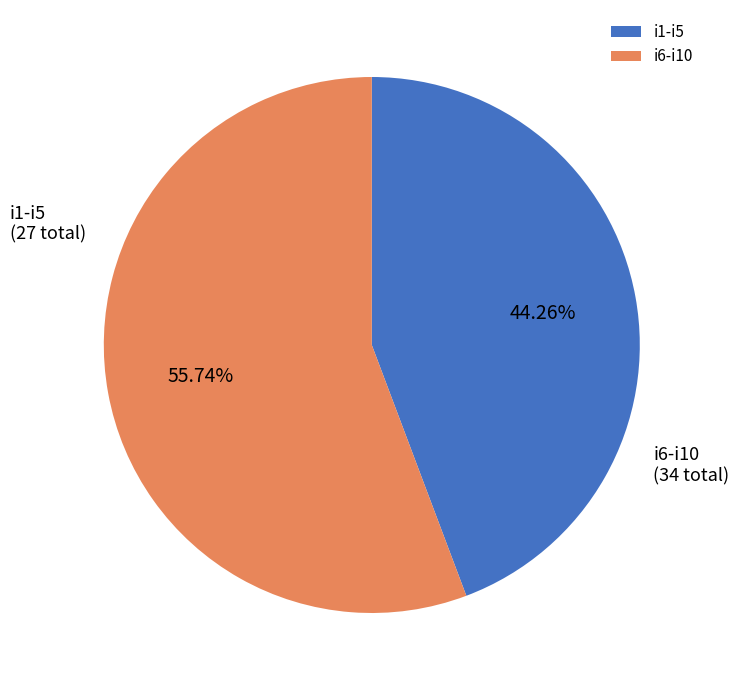

What is the largest slice in the pie chart?

i6-i10